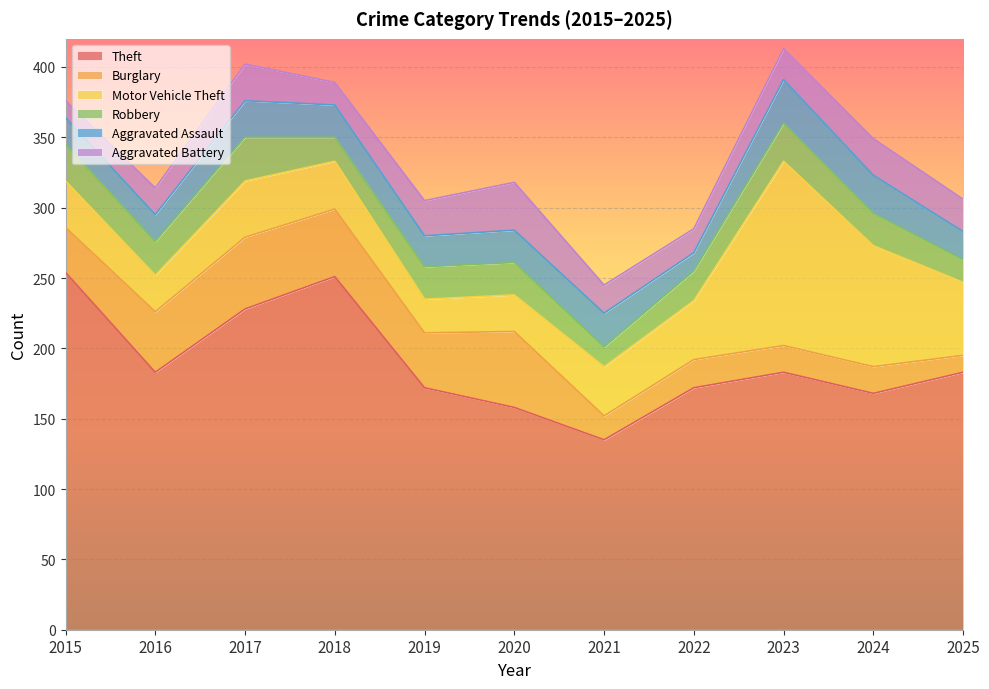

What is the difference between the Burglary values at 2024 and 2018?

29